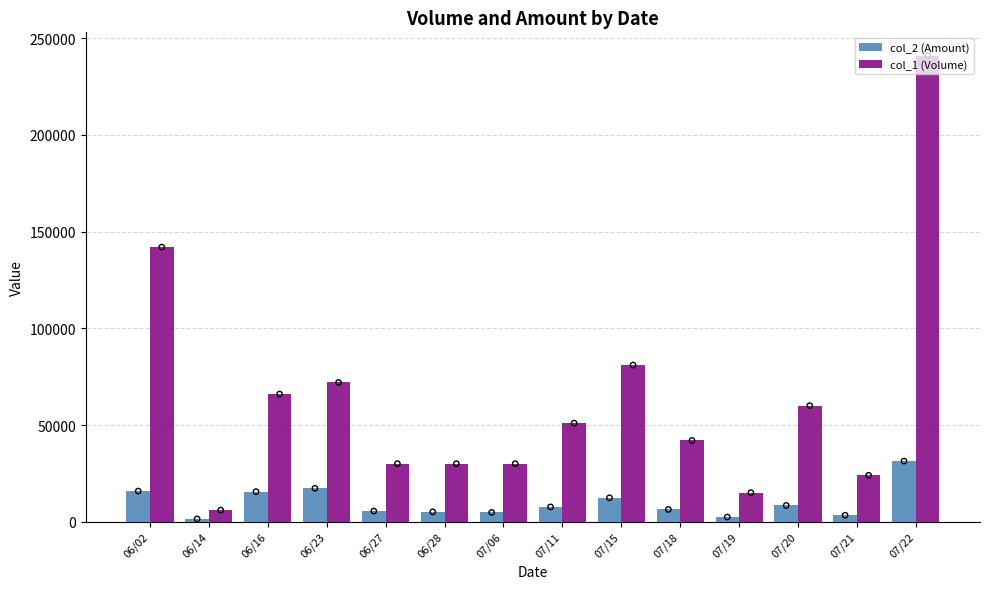

What are all the series names shown in the legend?

col_2 (Amount), col_1 (Volume)